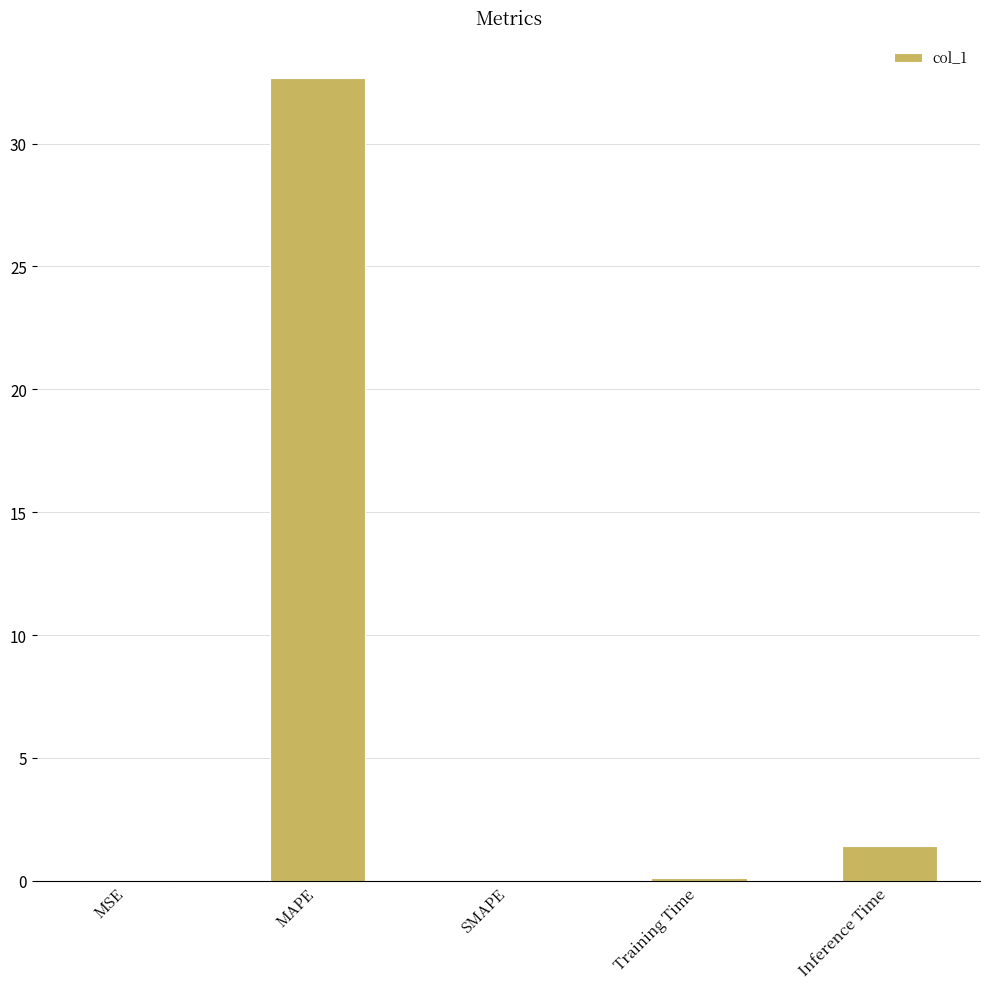

True or false: the data shows 0.1 at Training Time.

True